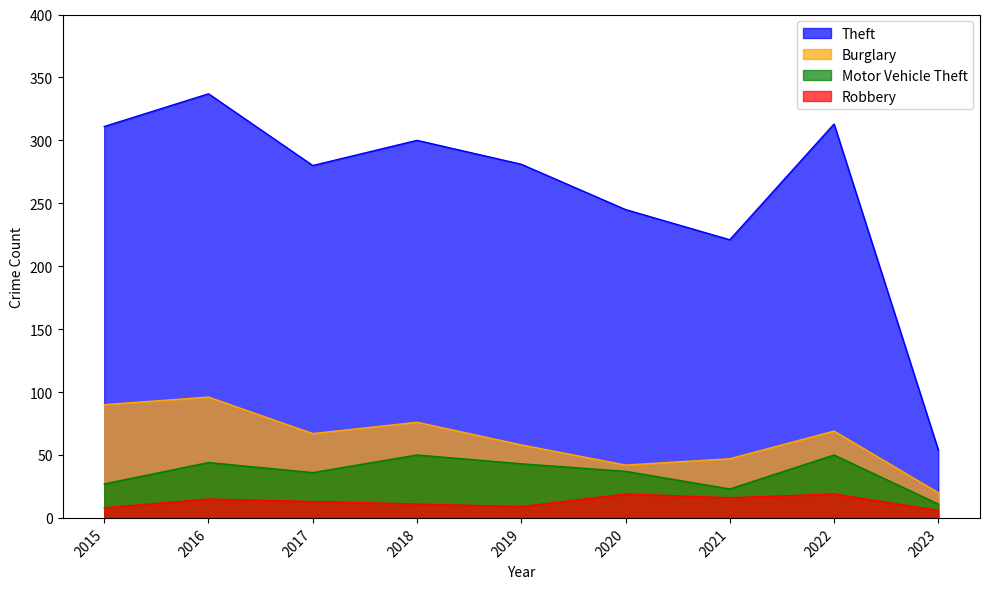

Rank the series at 2020 from highest to lowest value.

Theft, Burglary, Motor Vehicle Theft, Robbery